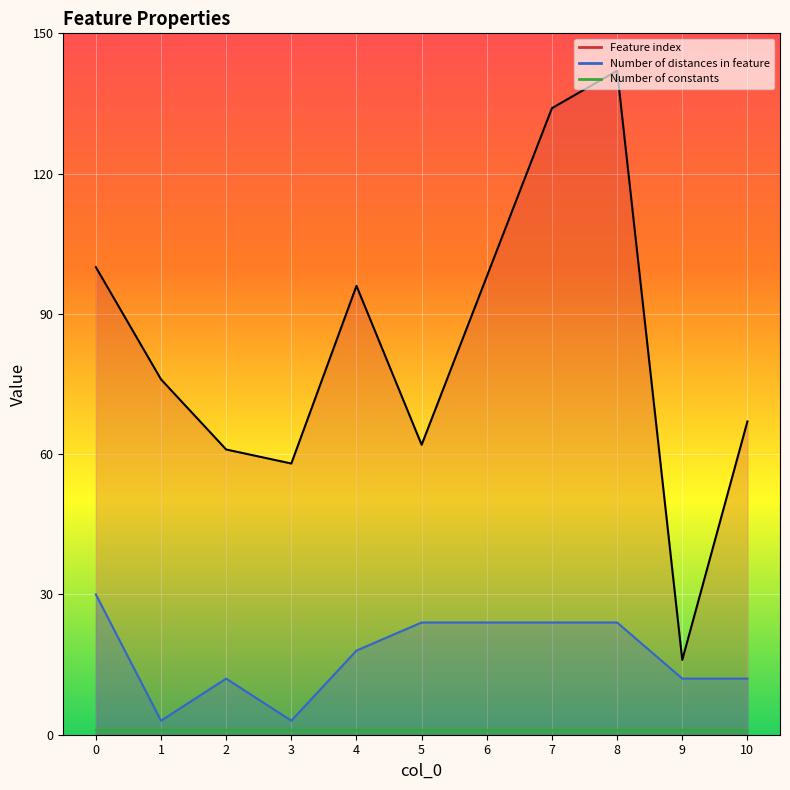

What is the difference between the highest and lowest values at 0?

70